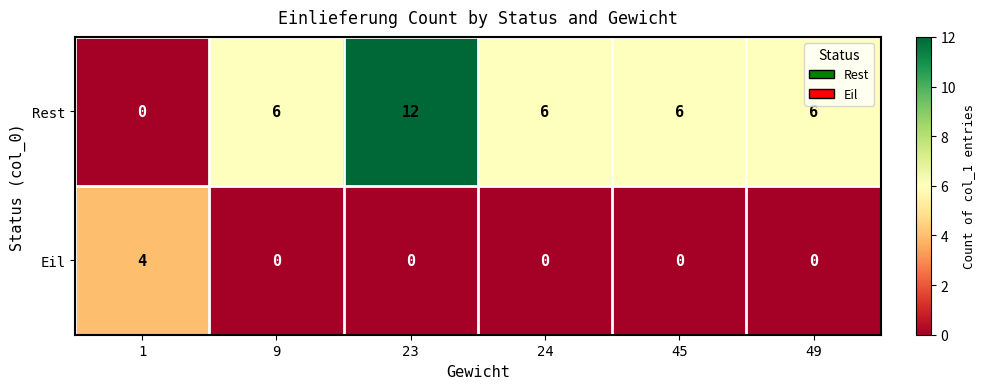

Rank the series at 23 from lowest to highest value.

Eil, Rest